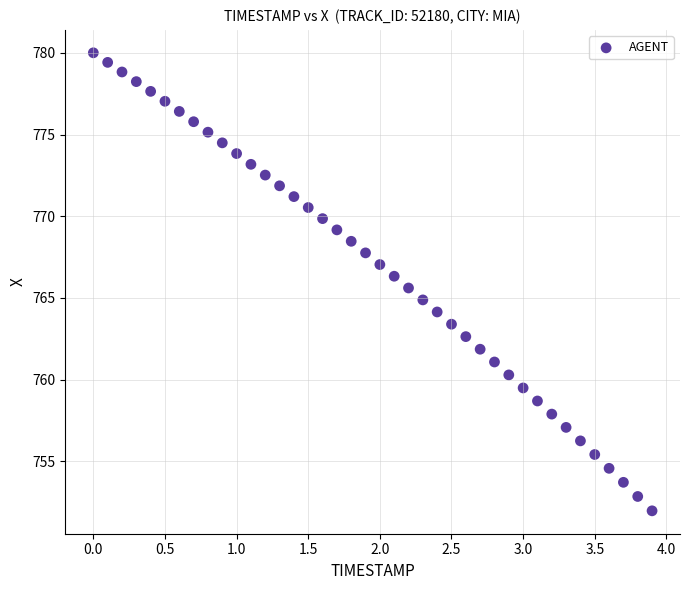

What is the range of Y values (max minus min)?

28.0